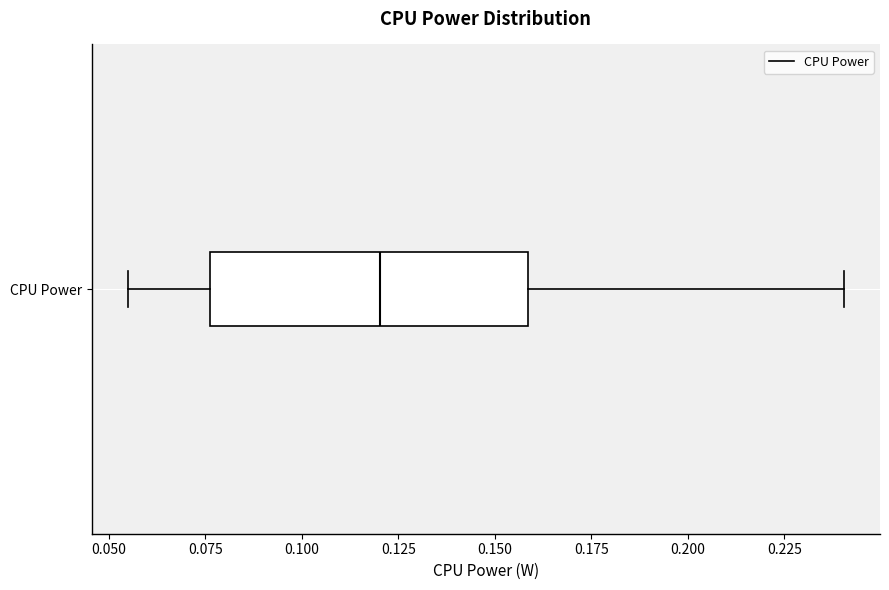

Transcribe this box plot: give where the median line is, the range the box spans, and where the two whiskers end, as read against the x-axis. The values are not printed on the chart, so give them approximately, as read against the axis.

median 0.120, box 0.075 to 0.160, whiskers 0.055 to 0.240